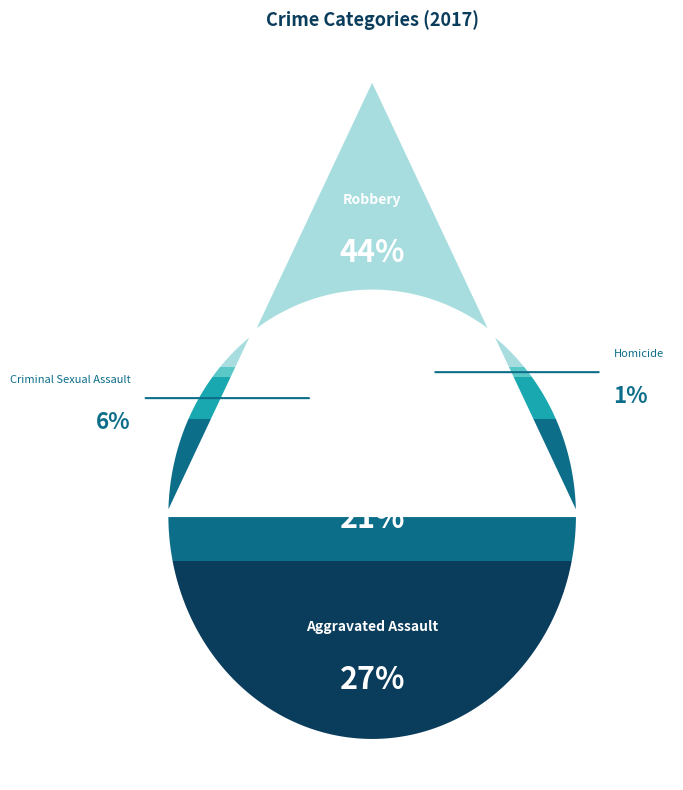

To the nearest percent, what is the average slice percentage?

20%